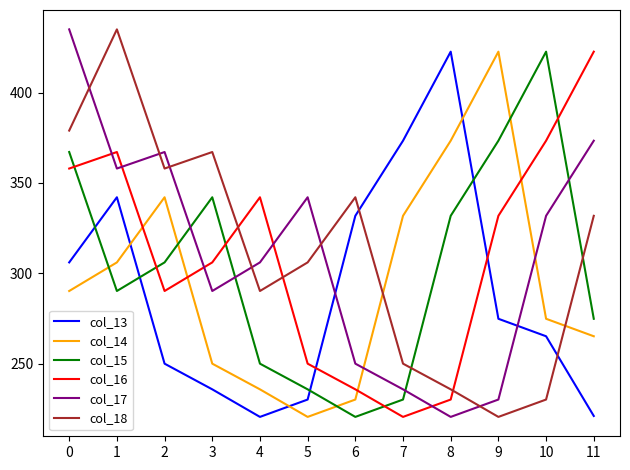

True or false: col_16 has a value of 415.3 at 2.

False